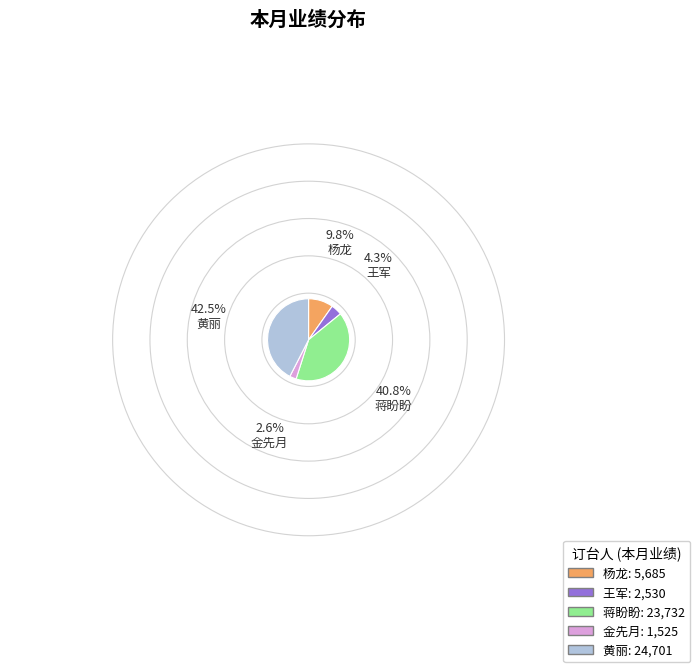

Count the number of slices in the pie.

5